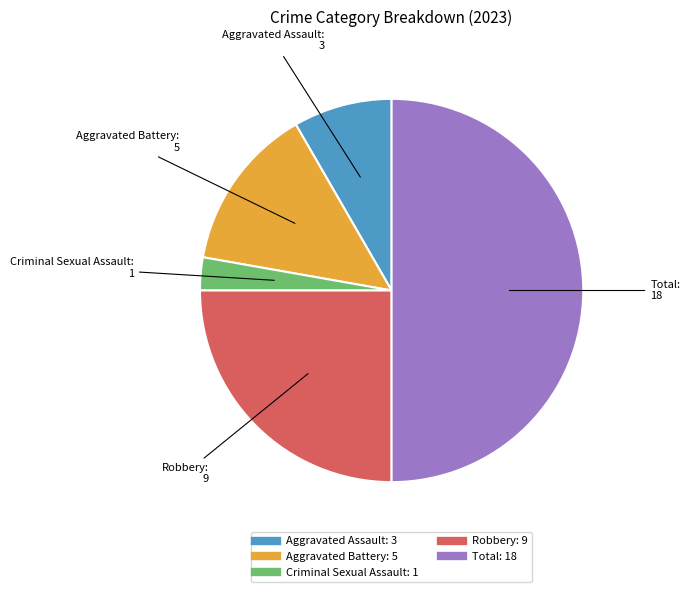

Does Aggravated Battery account for over 50% of the chart?

No